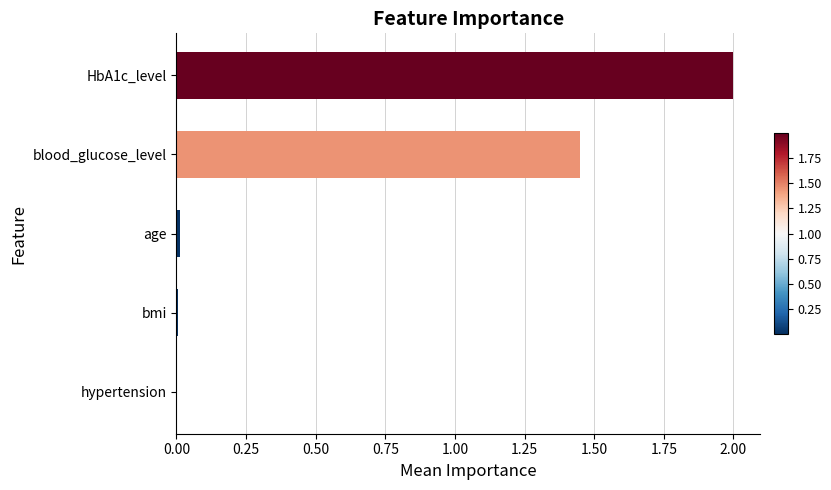

At which category does the chart reach its peak across all series?

HbA1c_level